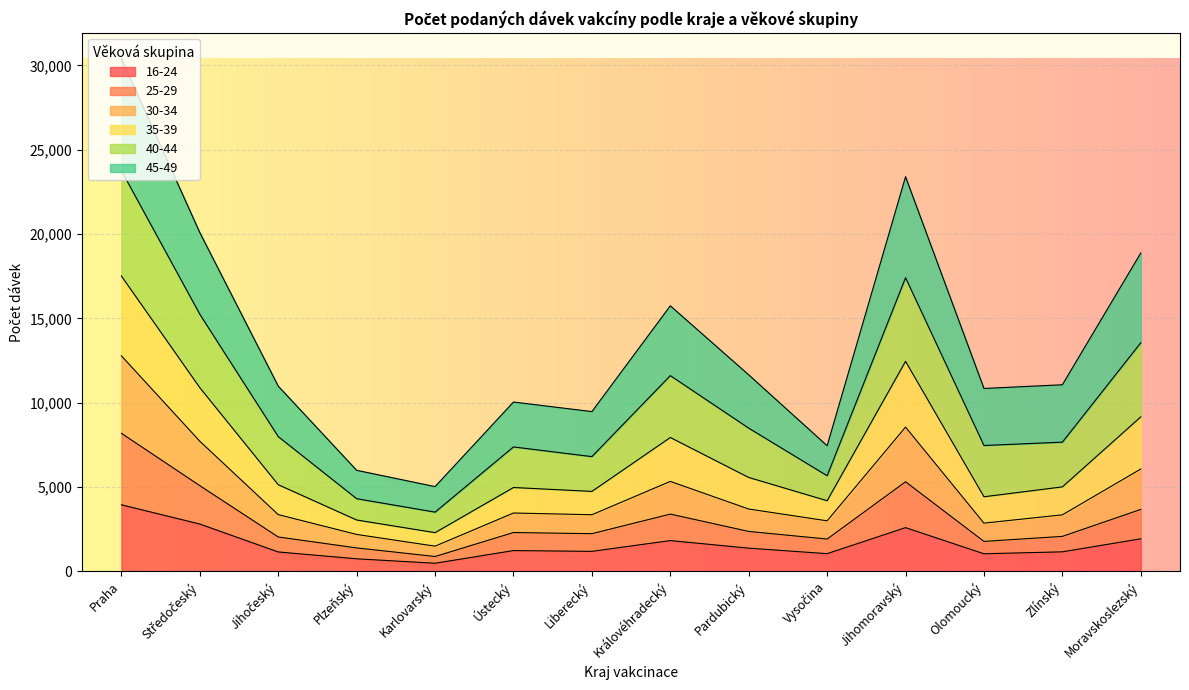

At which category is the sum across all series the highest?

Praha